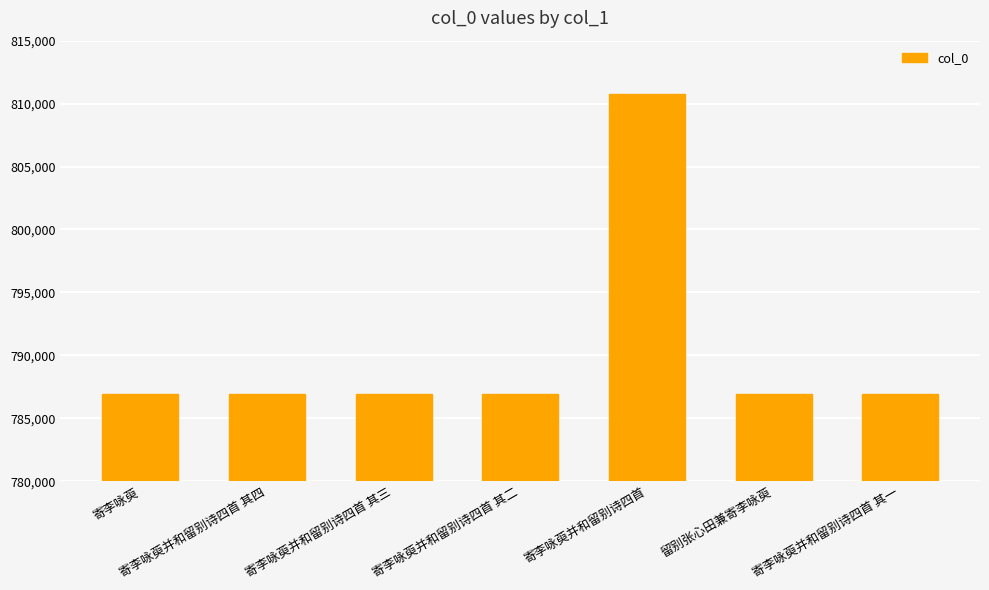

True or false: the data shows 1099026 at 寄李咏萸.

False